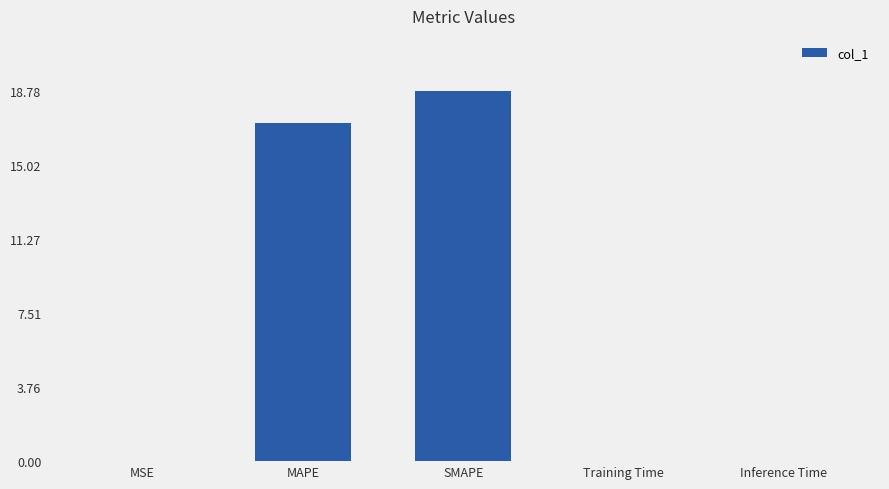

What is the average value?

7.2